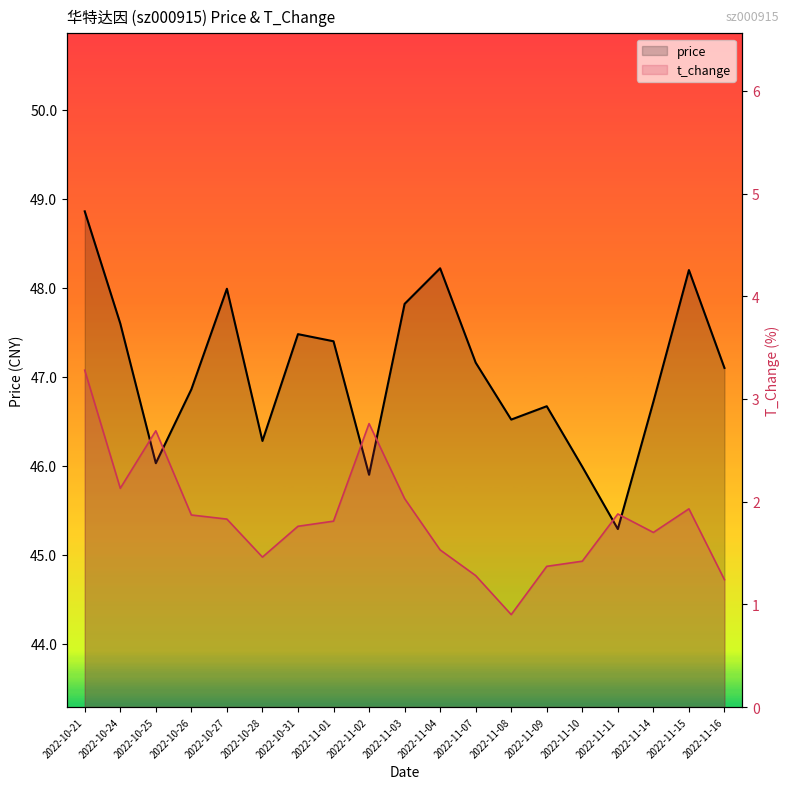

Between 2022-10-28 and 2022-11-09, which is larger?

2022-11-09